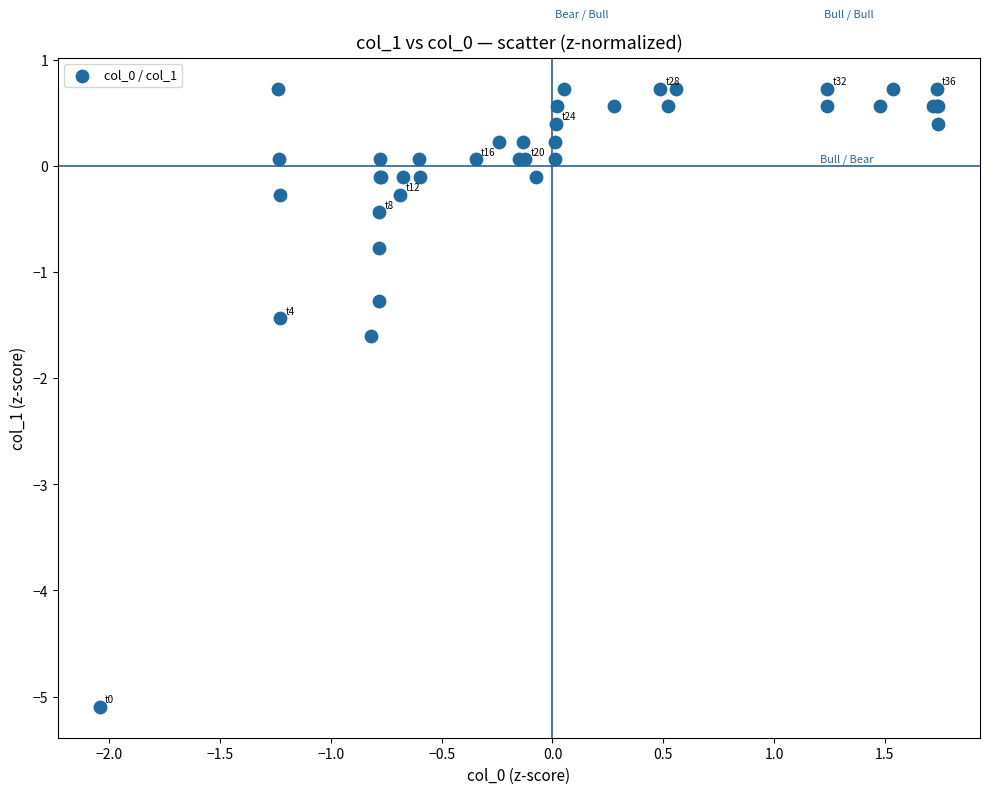

What Y value in the scatter plot is closest to -2?

-1.6